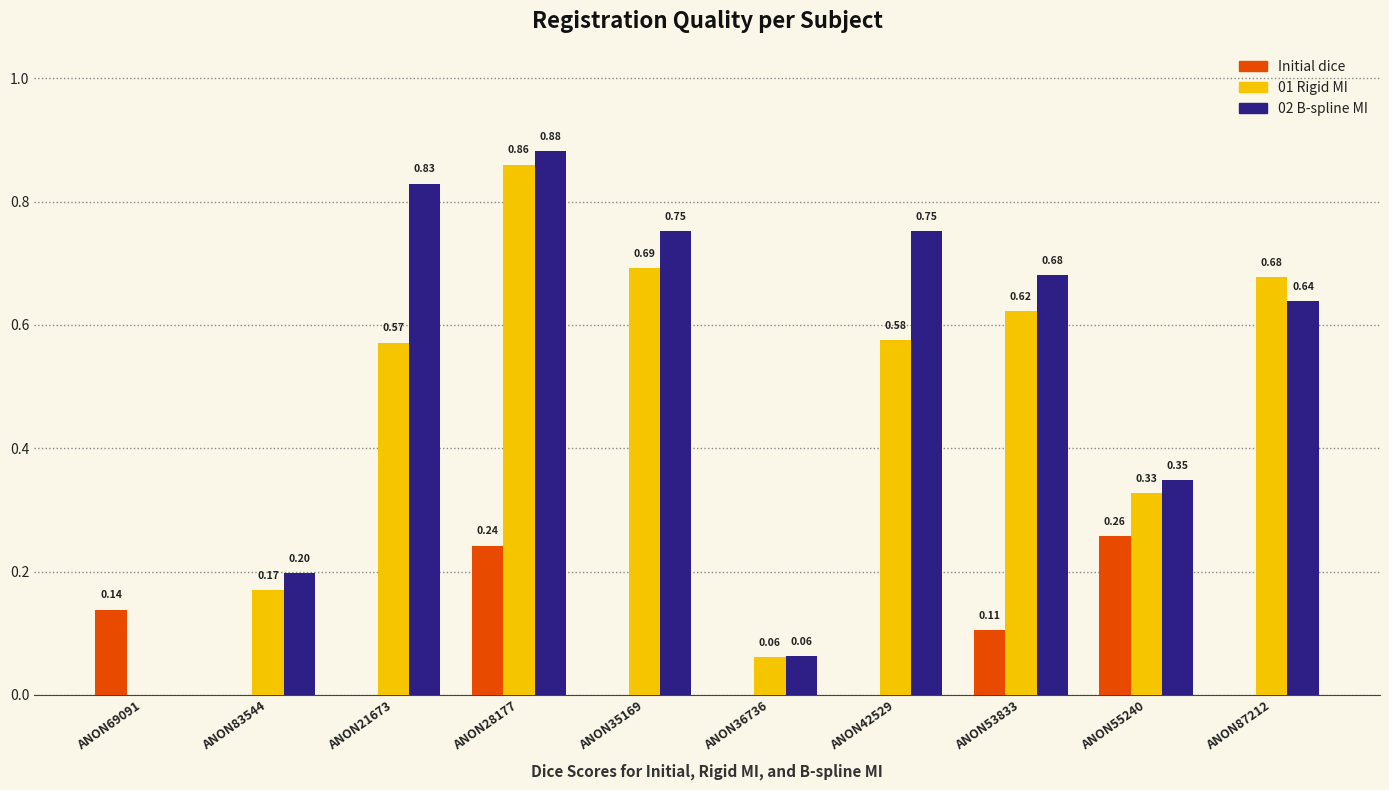

Which series has the largest total across all categories?

02 B-spline MI